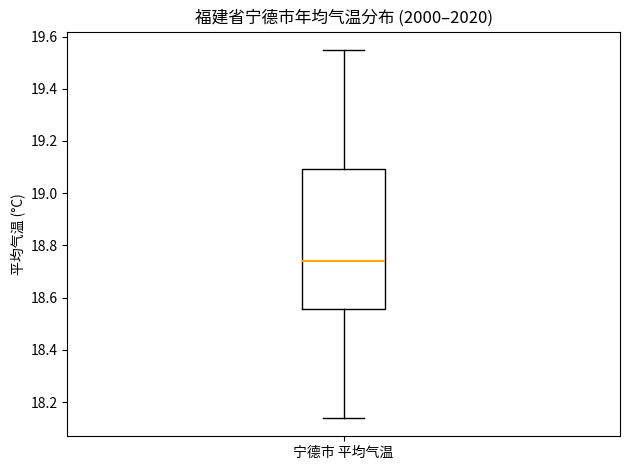

Where does the median line of the box for 宁德市 平均气温 sit on the y-axis? The values are not printed on the chart, so give them approximately, as read against the axis.

18.74